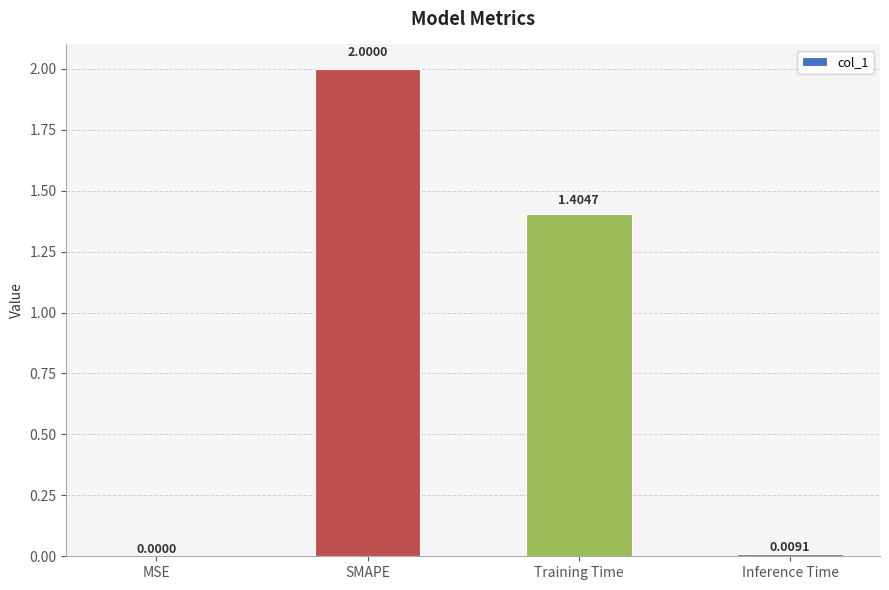

At which label does the data first exceed 1?

SMAPE